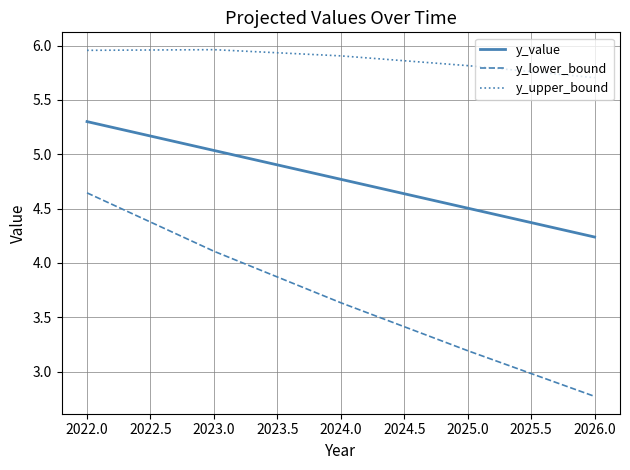

Where is the first local maximum for y_upper_bound?

2023.0